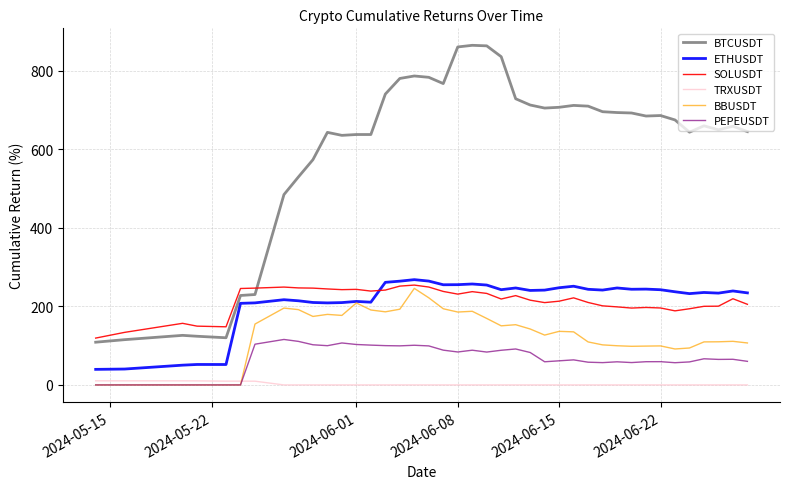

What is the maximum value for BTCUSDT?

864.7